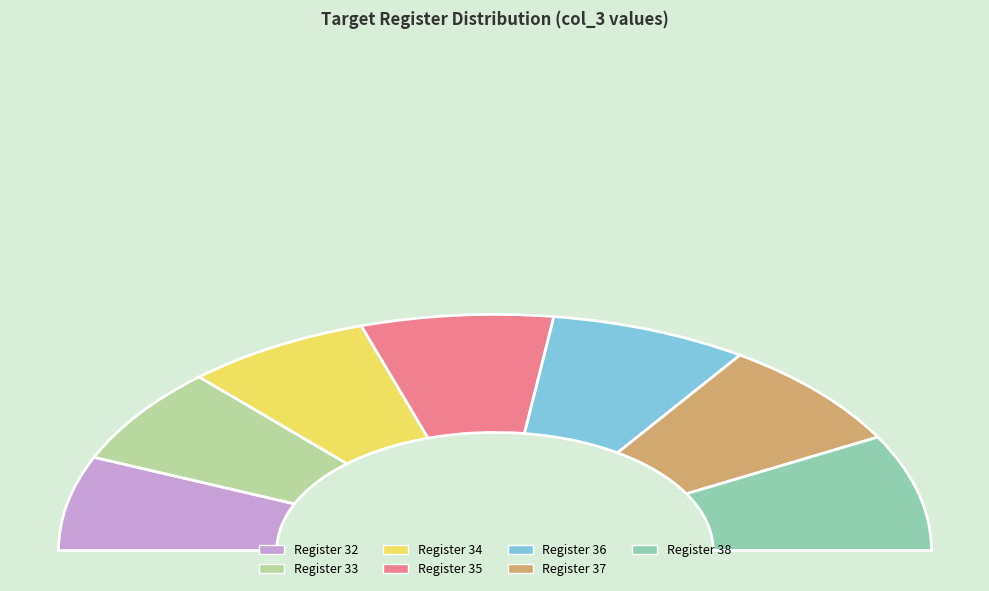

Which category has the biggest portion of the pie?

38